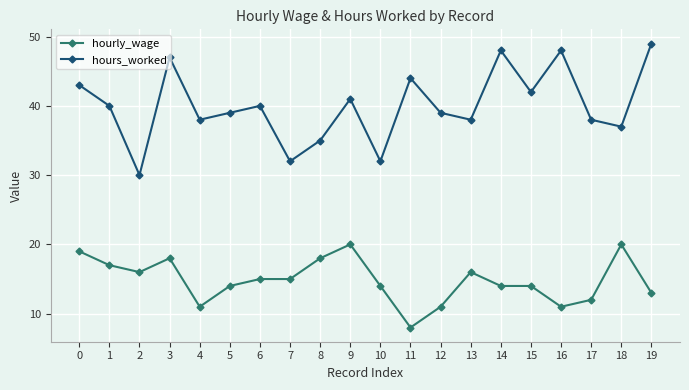

Is it true that hours_worked equals 48 at 14?

True